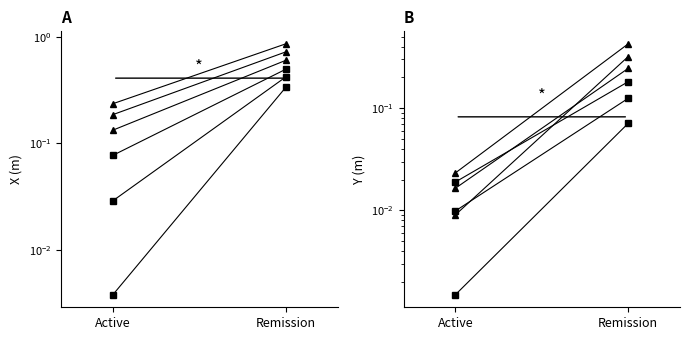

Between Active and Remission, which series saw the biggest shift?

X (m)